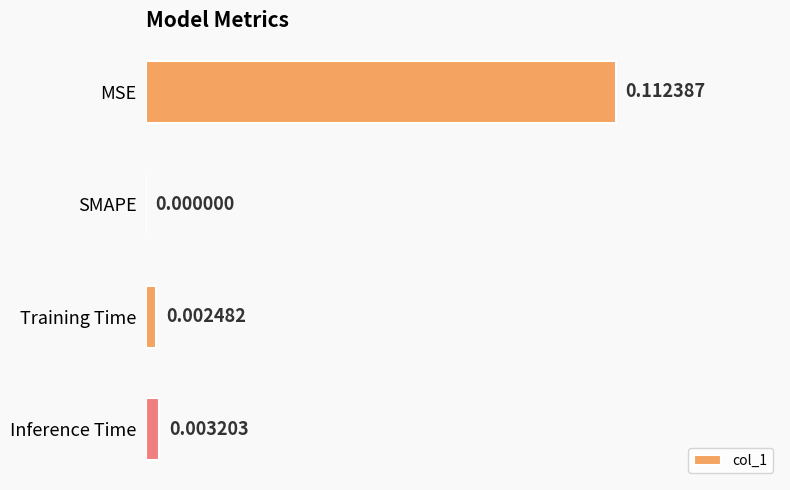

Which label corresponds to the largest value in the chart?

MSE